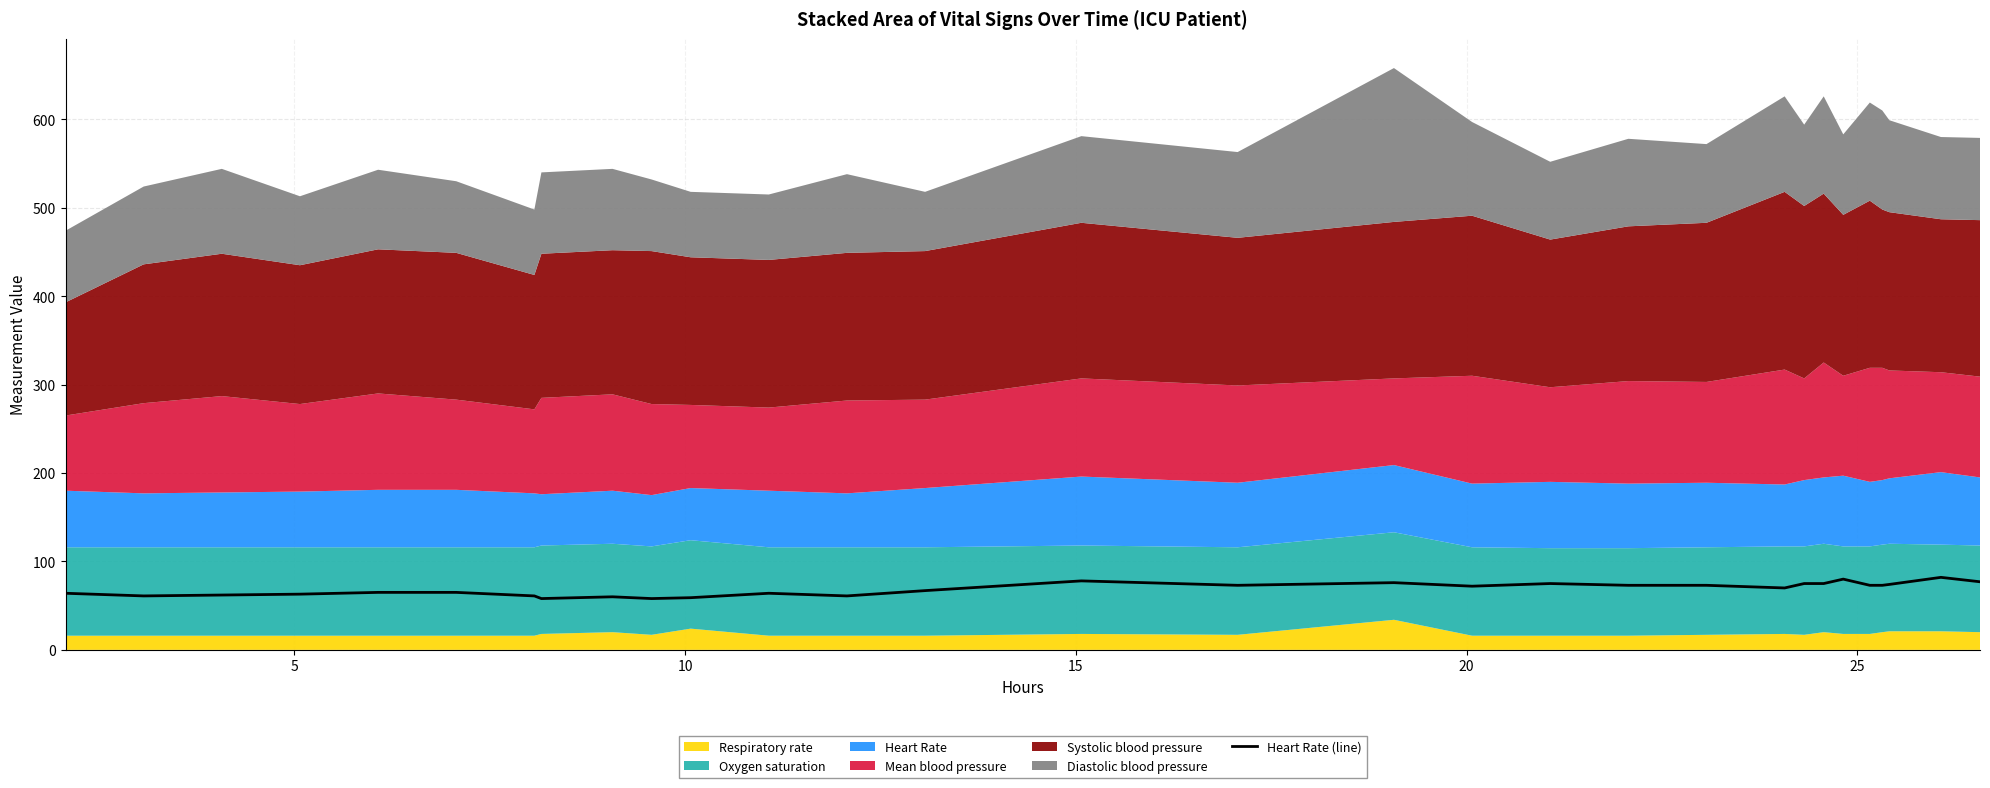

What is the difference between the maximum and minimum values?

24